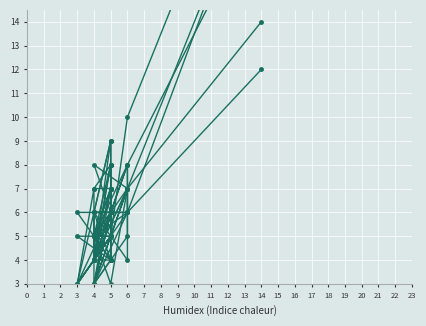

The Lundström series shows 5 at 4. True or false?

True